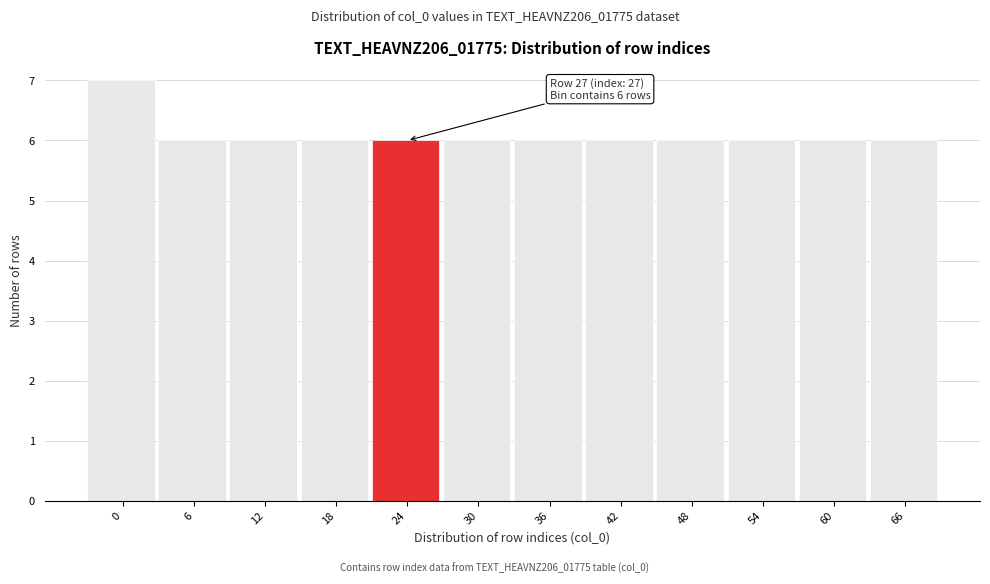

Reading left to right, list all the values displayed in this chart.

7	6	6	6	6	6	6	6	6	6	6	6